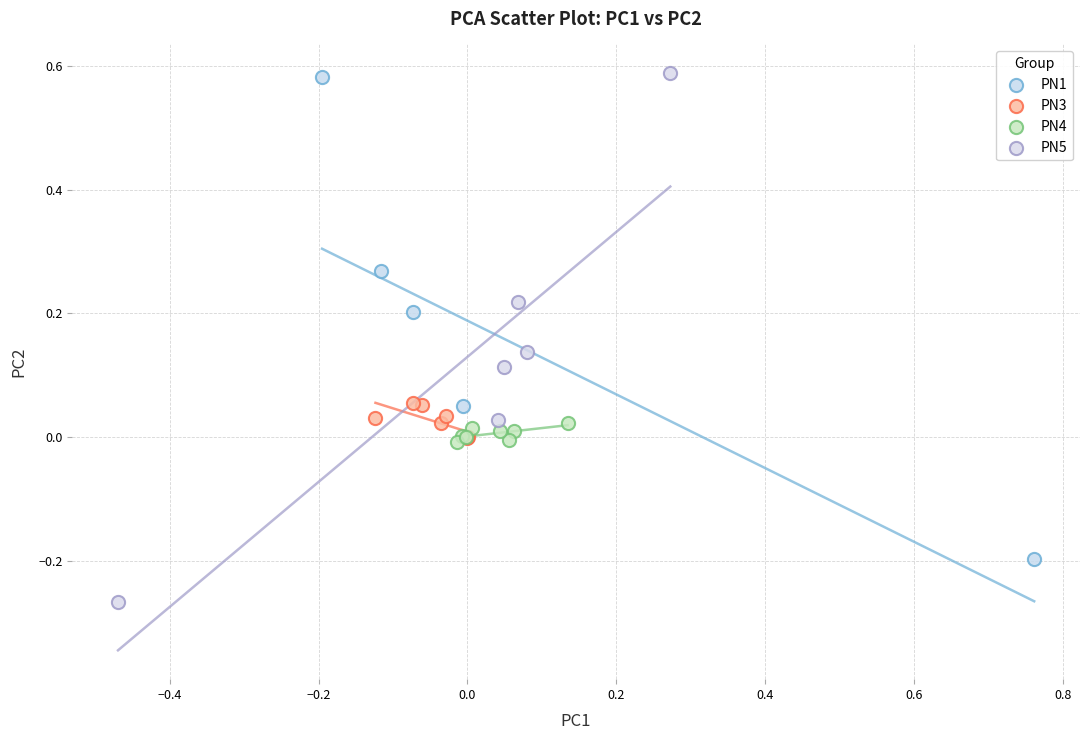

Which series has the largest Y range (max minus min)?

PN5